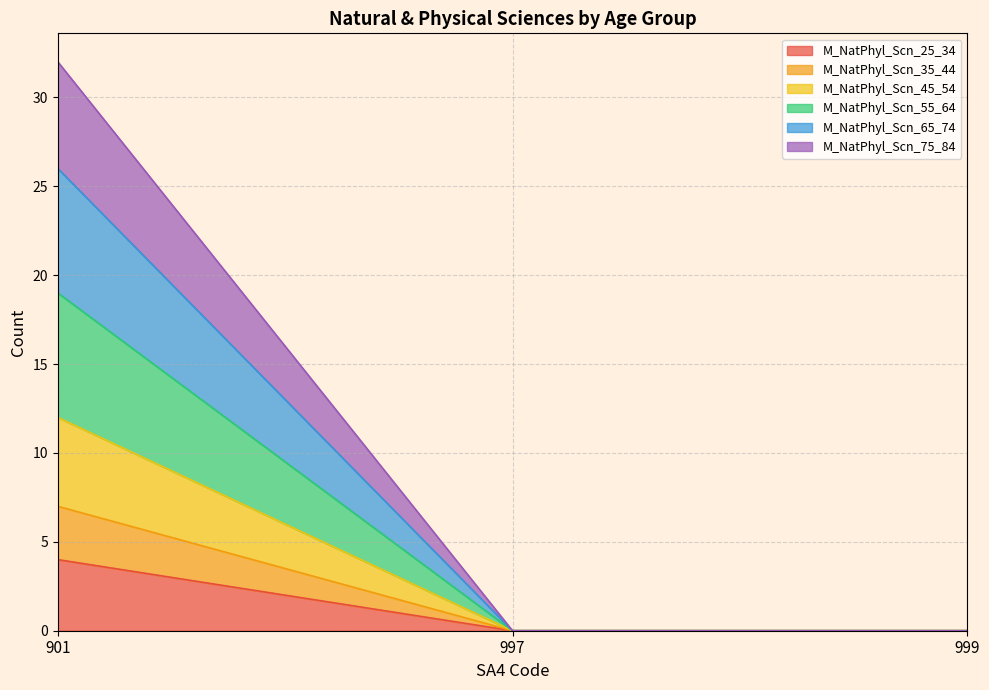

How many series are shown in this chart?

6